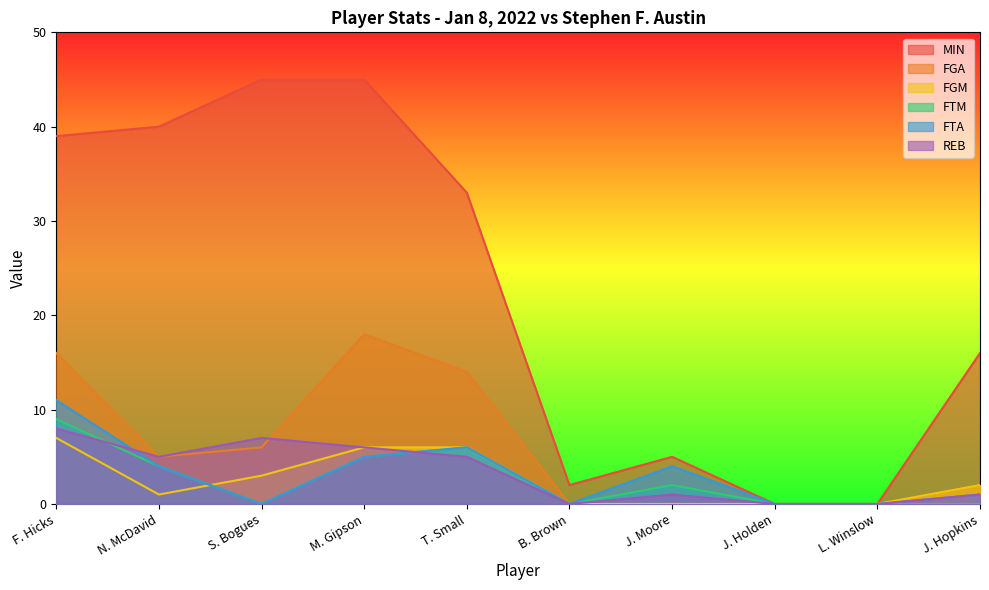

Where is the first local minimum for FGM?

N. McDavid